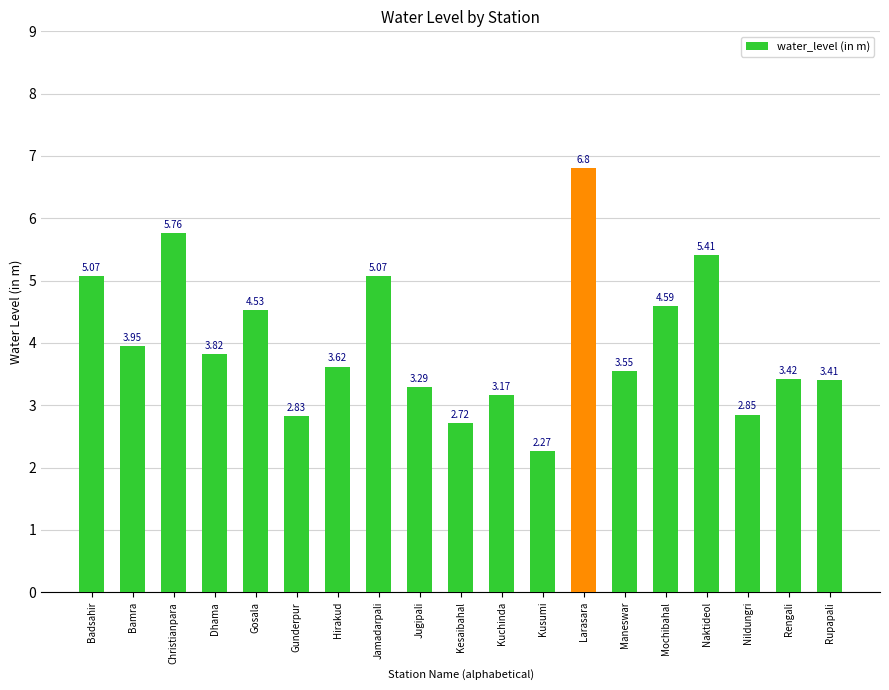

Does the chart contain any negative values?

No